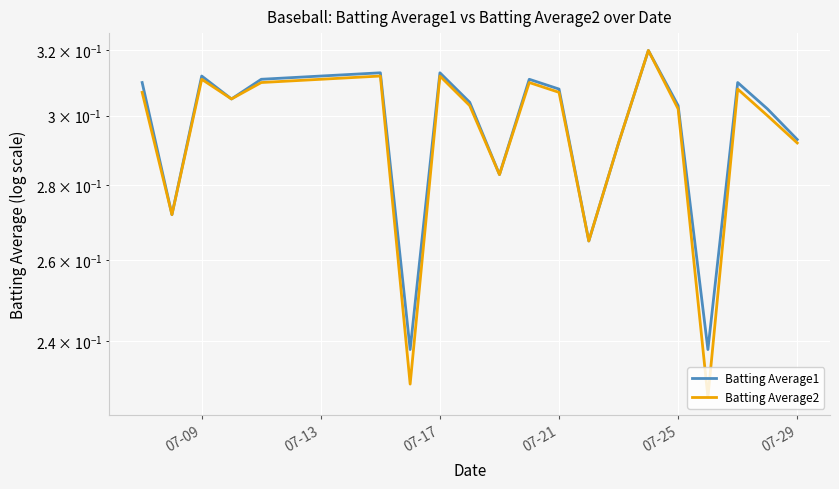

Reading left to right, what are all the values shown in this chart?

Batting Average1: 0.3	0.3	0.3	0.3	0.3	0.3	0.2	0.3	0.3	0.3	0.3	0.3	0.3	0.3	0.3	0.3	0.2	0.3	0.3	0.3
Batting Average2: 0.3	0.3	0.3	0.3	0.3	0.3	0.2	0.3	0.3	0.3	0.3	0.3	0.3	0.3	0.3	0.3	0.2	0.3	0.3	0.3